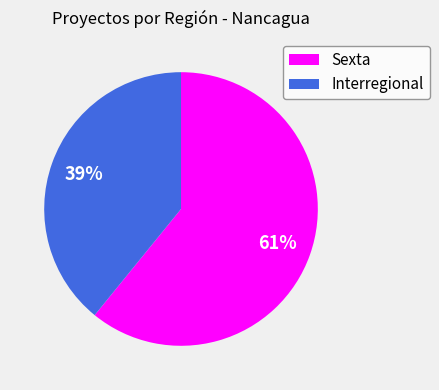

Rank the categories by value from lowest to highest.

Interregional, Sexta